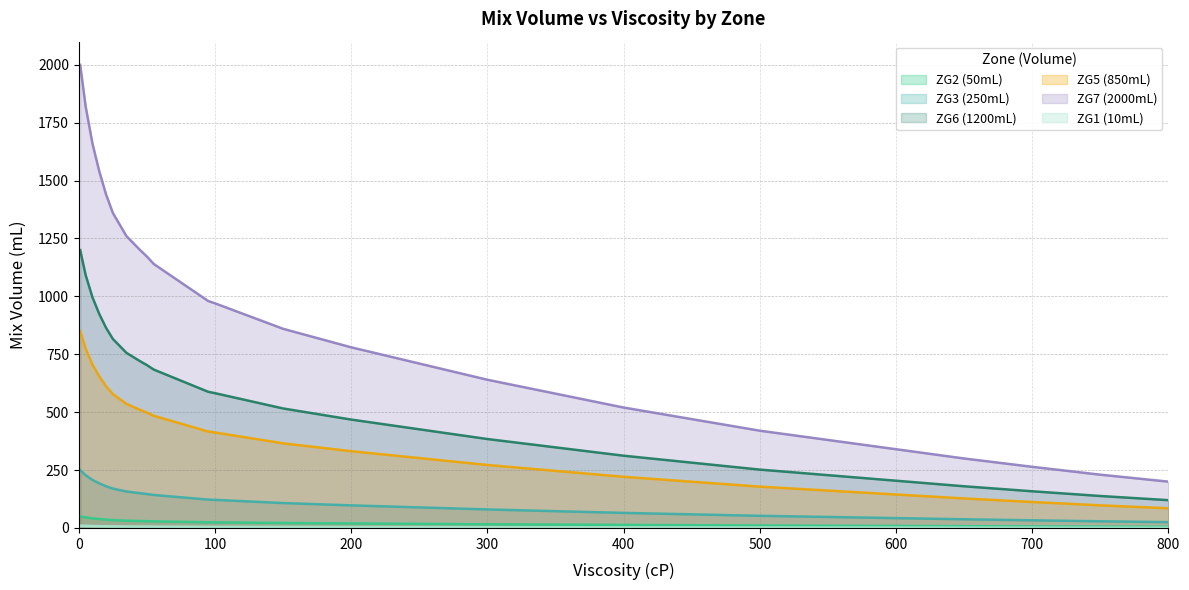

What is the sum of the ZG6 (1200mL) values at 70 and 150?

1164.0